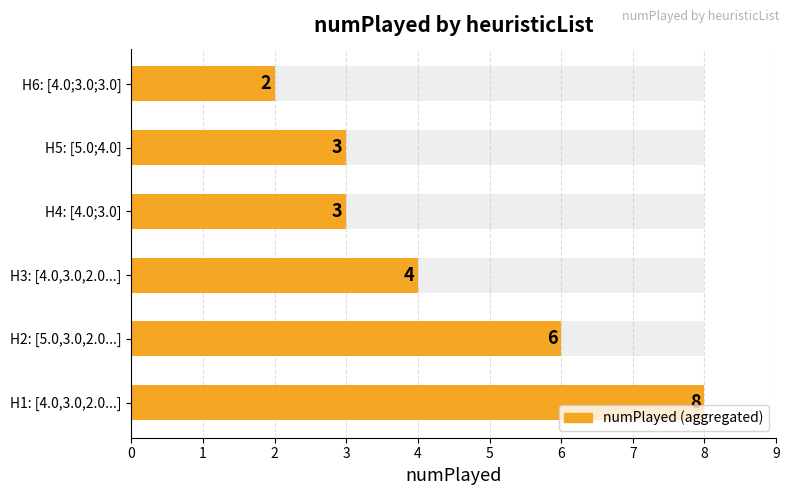

The value at H2: [5.0,3.0,2.0...] is 3. True or false?

False